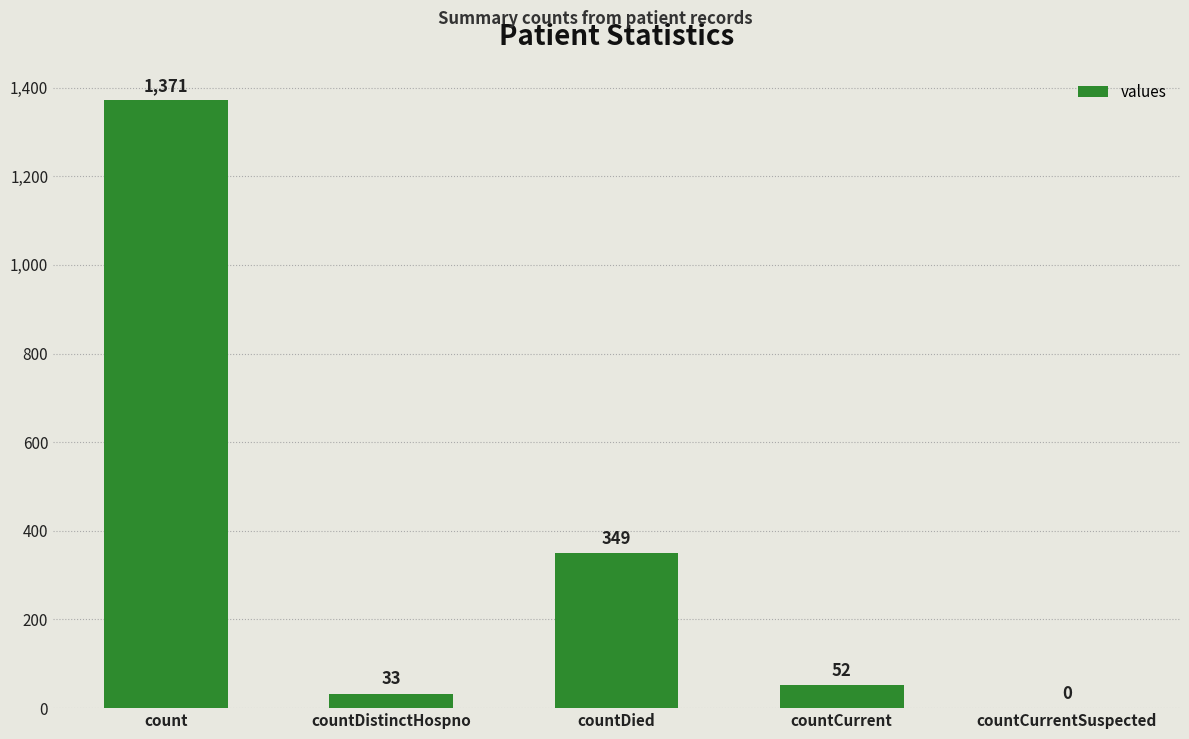

How many categories are shown in the chart?

5